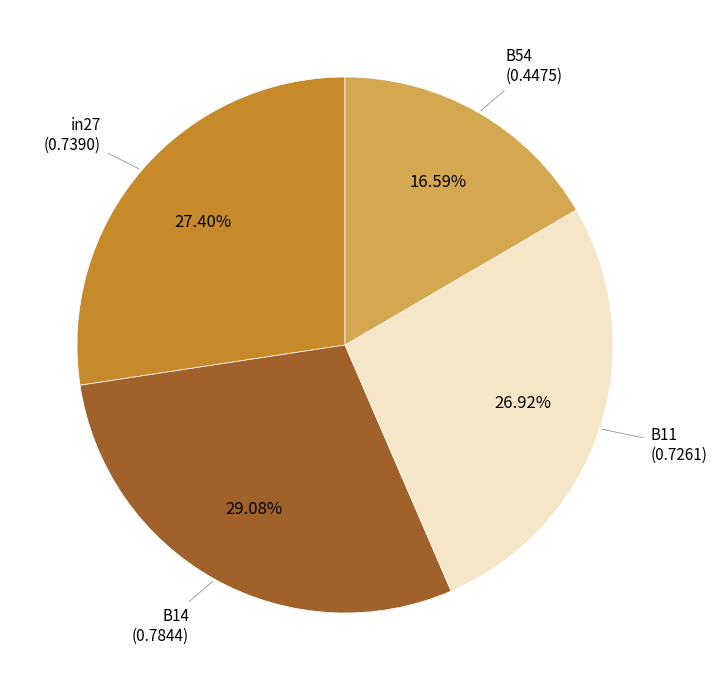

Does any single category account for the majority?

No